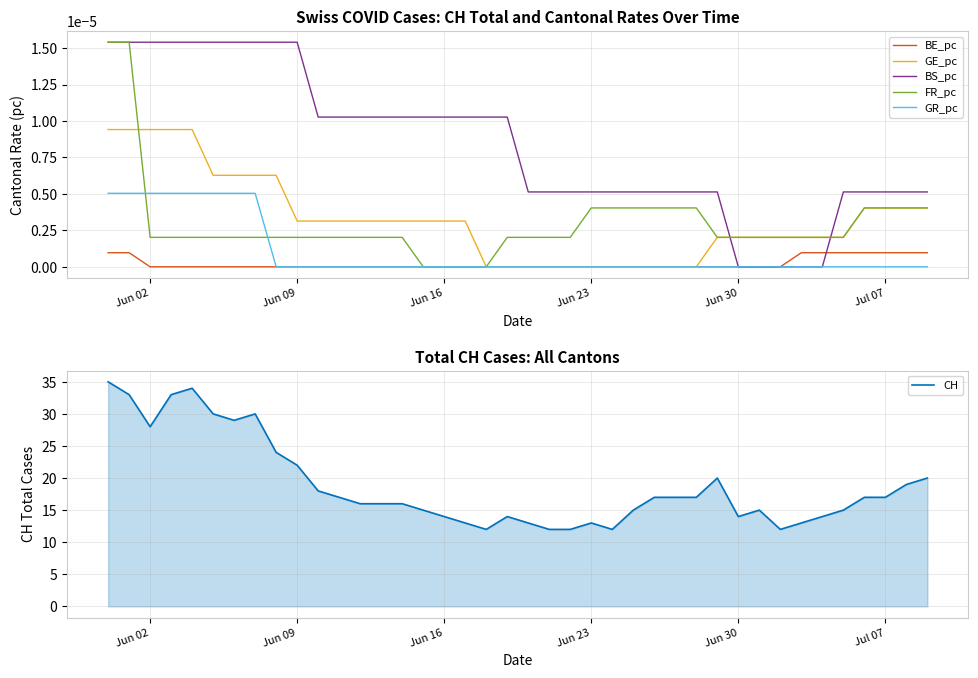

At how many categories does at least one series exceed 24?

8